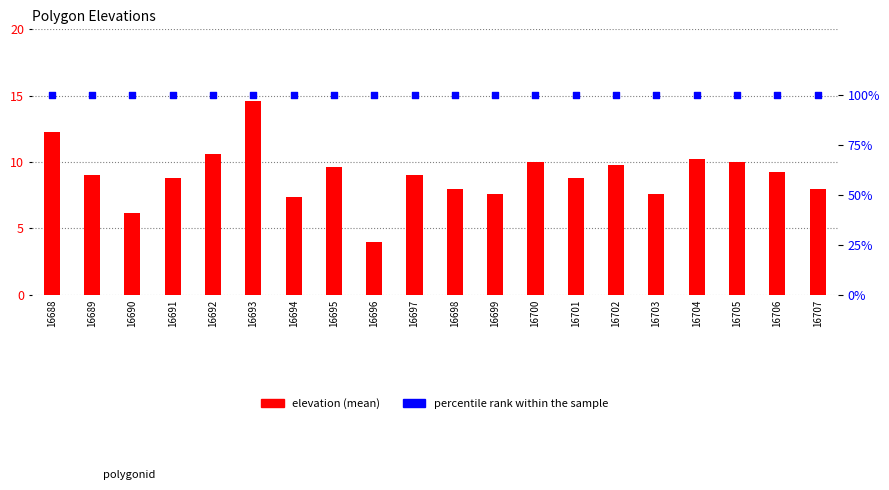

Is the value of elevation at 16705 greater than the value of percentile rank within the sample at 16693?

No